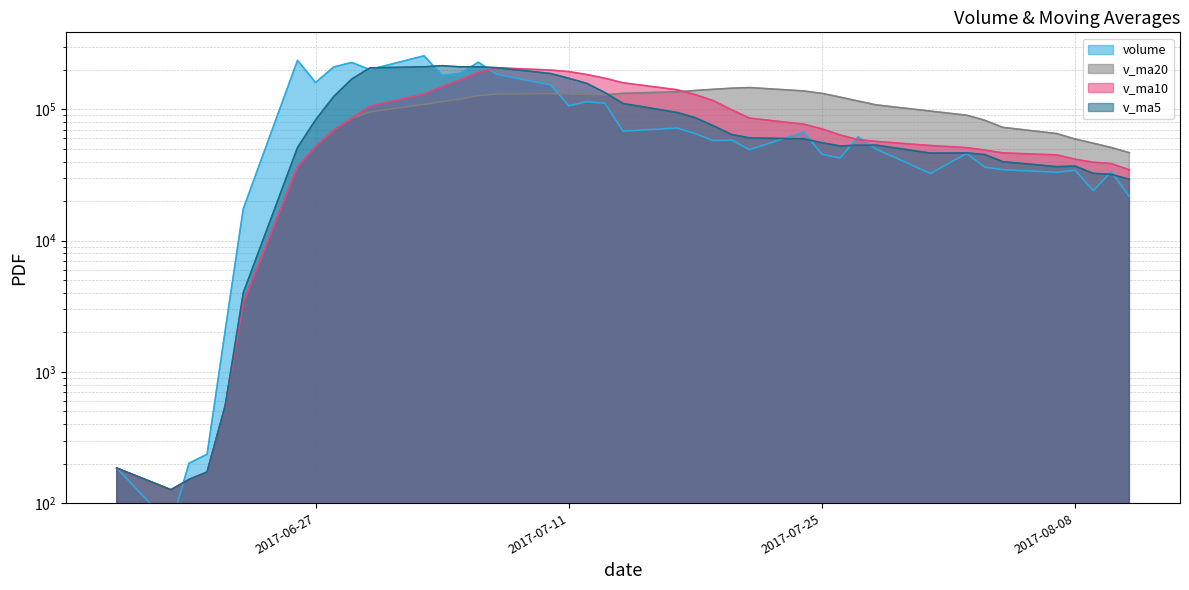

Reading left to right, what are all the values shown in this chart?

volume: 184.9	67.9	201.4	235.8	2062.0	17450.4	235754.2	160070.5	209844.3	227284.8	200694.7	255556.2	180624.3	188126.3	228490.7	185025.1	153298.3	106408.1	114407.5	111238.5	68173.1	72020.5	65125.5	57801.8	58355.2	49311.2	67060.4	45440.8	42613.7	61584.4	49759.7	32459.0	46128.3	36339.2	34689.4	33146.2	34311.9	24006.8	33469.3	21606.7
v_ma5: 184.9	126.4	151.4	172.5	550.4	4003.5	51140.8	83114.6	125036.3	170080.9	206729.7	210690.1	214800.9	210457.3	210698.4	207564.5	187112.9	172269.7	157526.0	134075.5	110705.1	94449.5	86193.0	74871.9	64295.2	60522.8	59530.8	55593.8	52556.2	53202.1	53291.8	46371.5	46509.0	45254.1	39875.1	36552.4	36923.0	32498.7	31924.7	29308.2
v_ma10: 184.9	126.4	151.4	172.5	550.4	3367.1	36565.2	52003.4	69541.3	85315.6	105366.6	130915.4	148957.7	167746.8	190389.6	207147.1	198901.5	193535.3	183991.6	172387.0	159134.8	140781.2	129231.4	116198.9	99185.4	85614.0	76990.2	70893.4	63714.1	58748.7	56907.3	52951.2	51051.4	48905.2	46538.6	44922.1	41647.3	39503.9	38589.4	34591.7
v_ma20: 184.9	126.4	151.4	172.5	550.4	3367.1	36565.2	52003.4	69541.3	85315.6	95804.6	109117.3	114617.8	119868.4	127109.9	130729.6	132057.2	130632.2	129778.3	128851.3	132250.7	135848.3	139094.5	141972.8	144787.5	146380.5	137945.9	132214.4	123852.8	115567.8	108021.1	96866.2	90141.4	82552.1	72862.0	65268.0	59318.7	55198.7	51151.7	46670.2